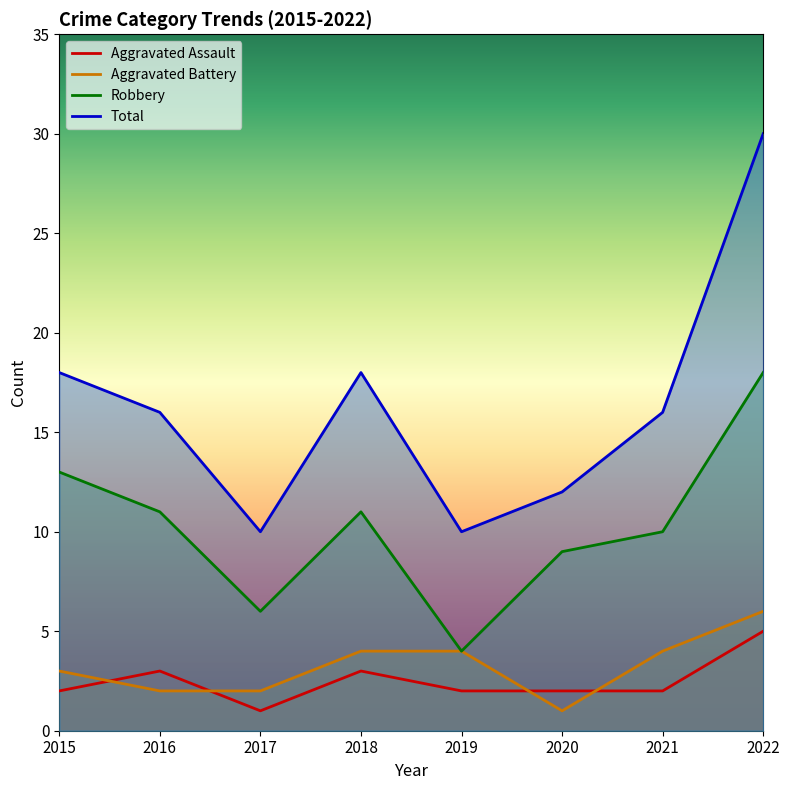

The Robbery series shows 5 at 2022. True or false?

False